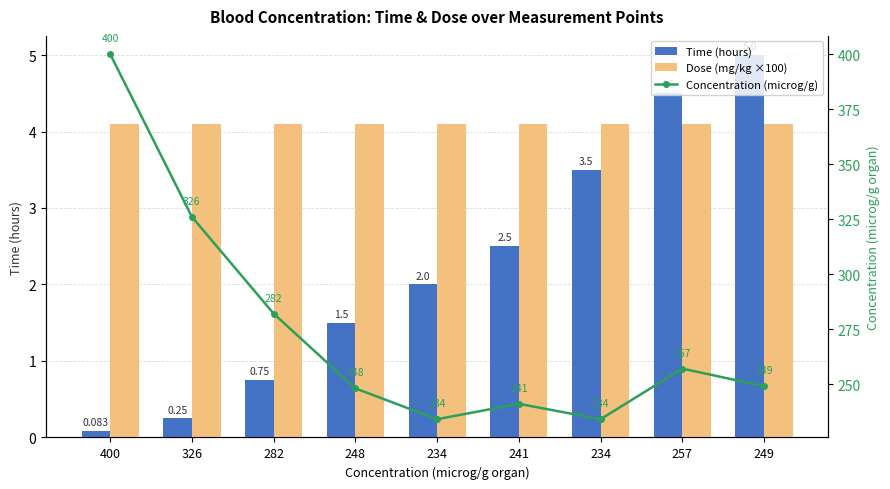

What is the label of the 8th bar from the left?

257